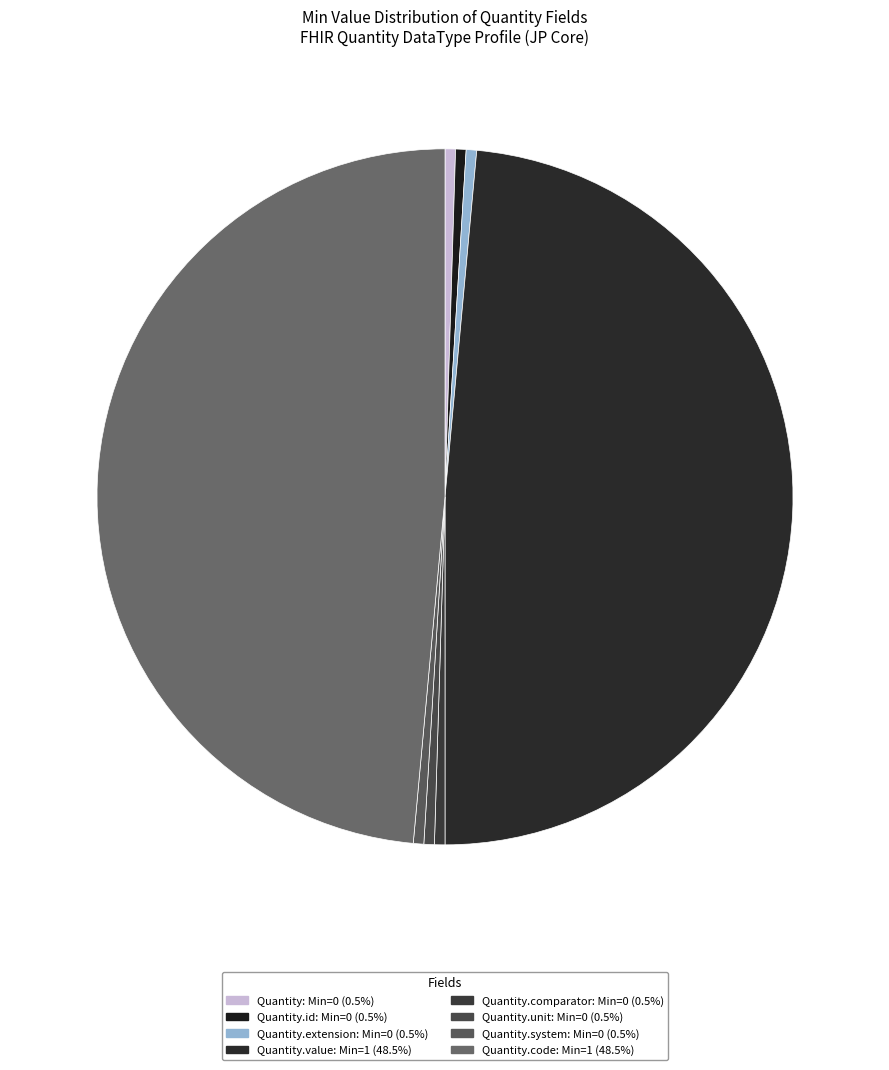

How many slices are in this pie chart?

8